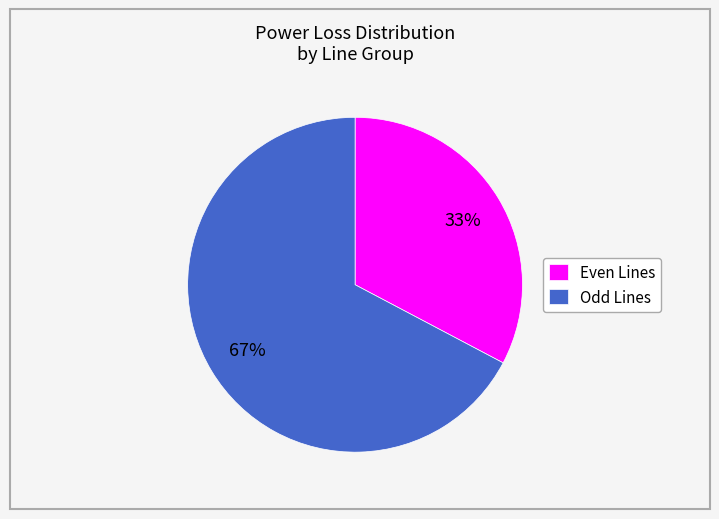

Count the number of slices in the pie.

2